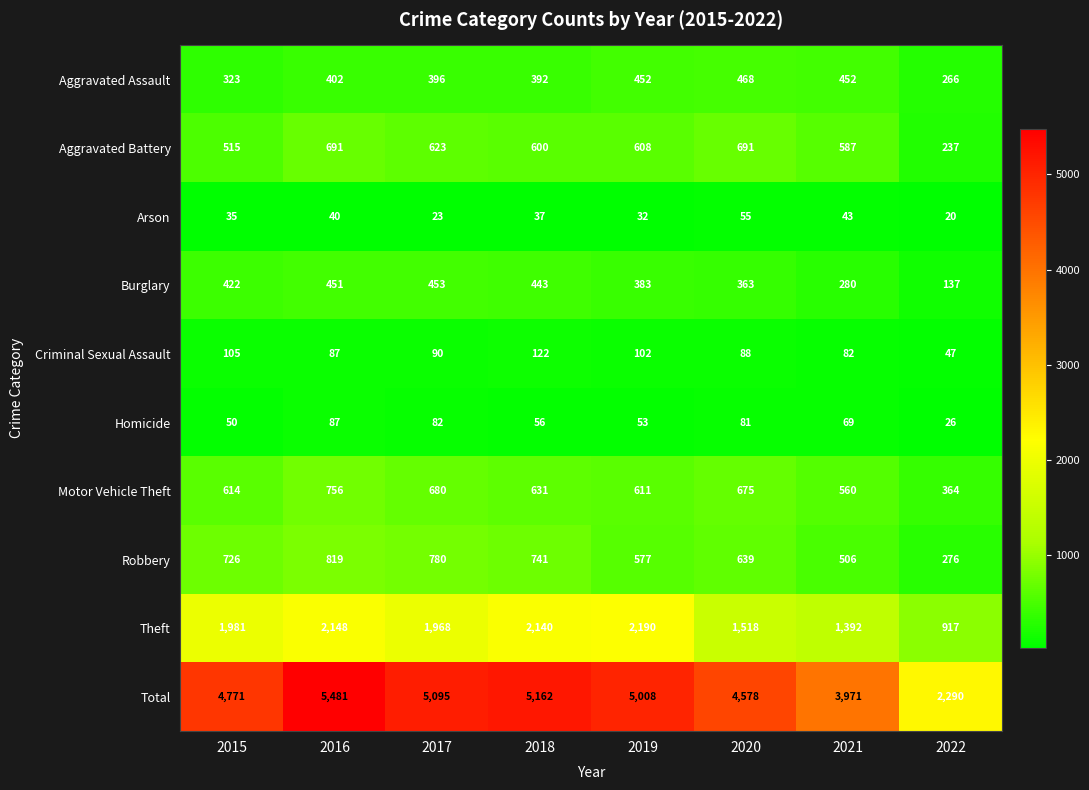

Read the Burglary value at 2016, to the nearest 50.

450